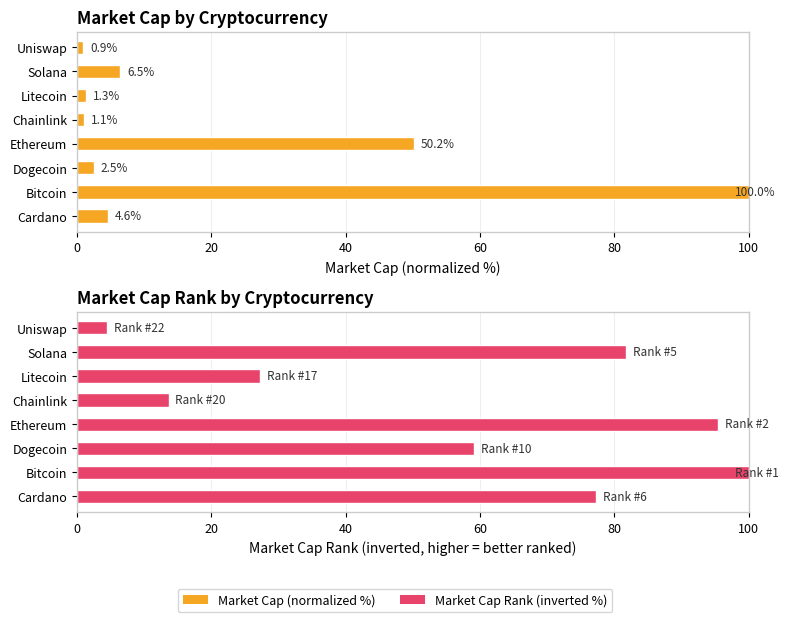

What is the difference between the maximum and minimum values in the Market Cap Rank (inverted %) series?

95.5